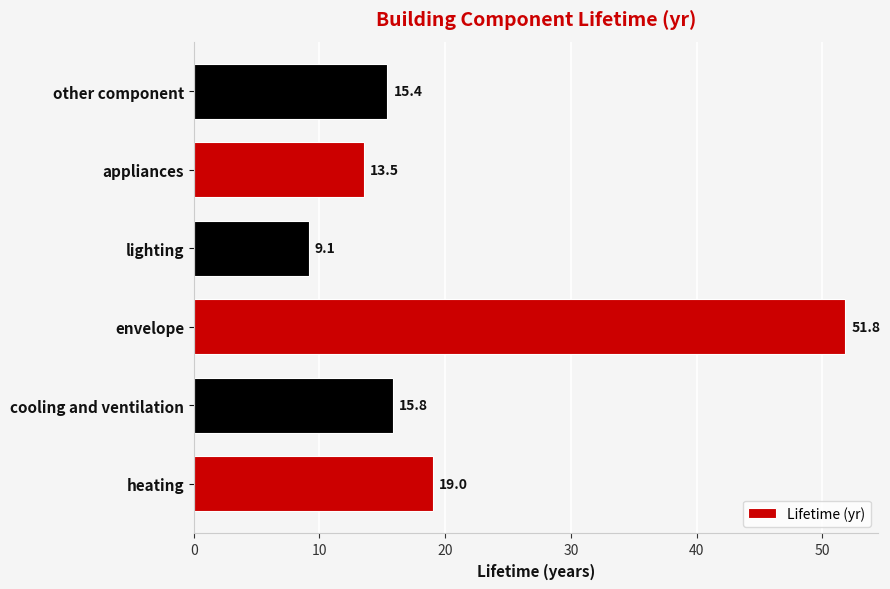

Where is the data nearest to the value 30?

heating